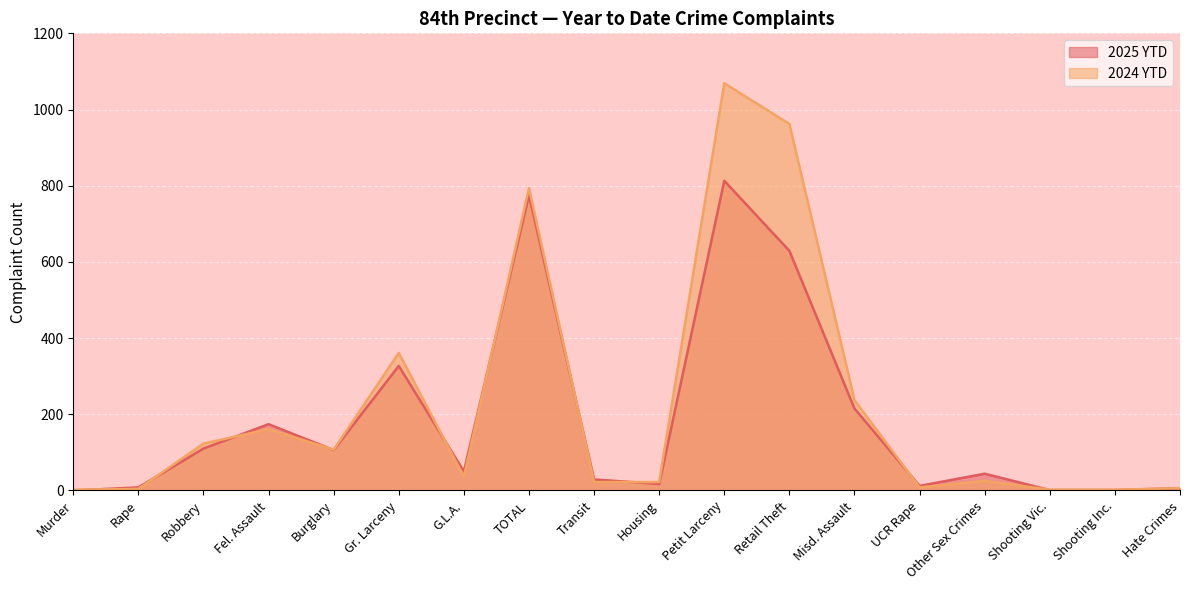

The value of 2024 YTD at TOTAL is 1062. True or false?

False